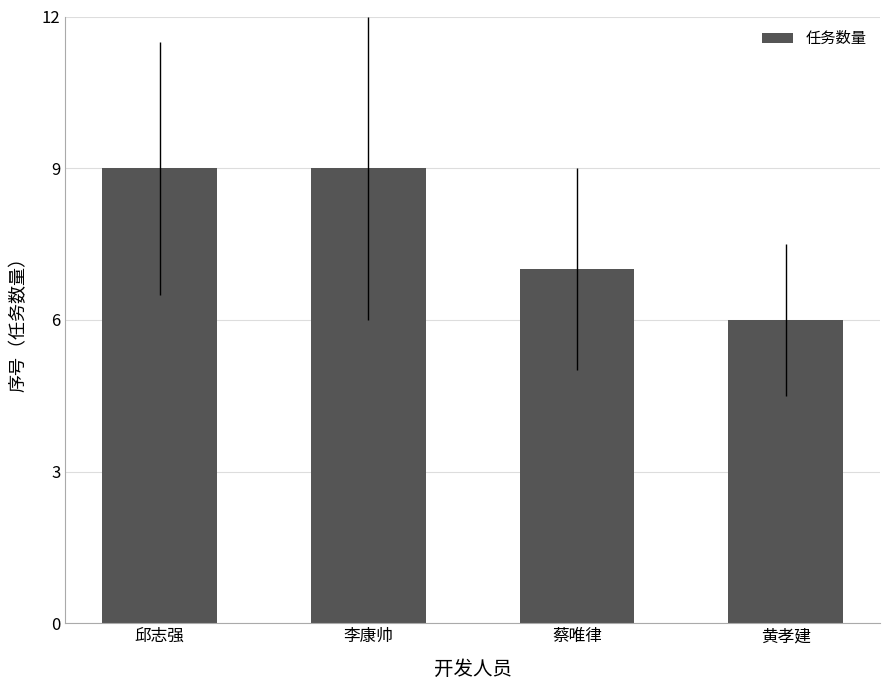

What is the ratio of the value at 邱志强 to the value at 蔡唯律?

1.3